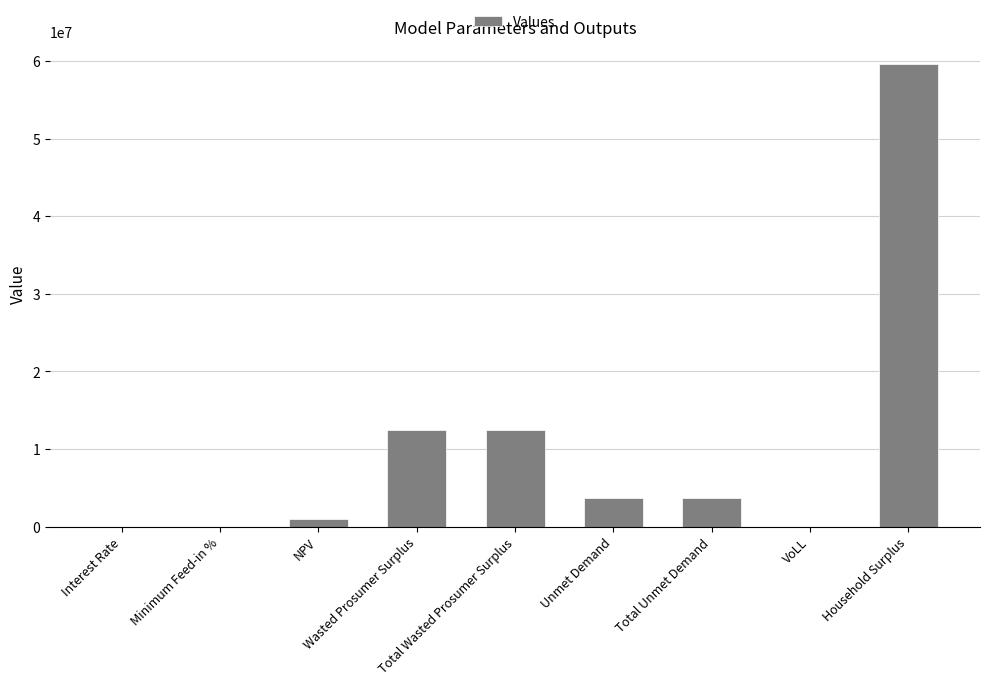

Between Interest Rate and Unmet Demand, which is larger?

Unmet Demand